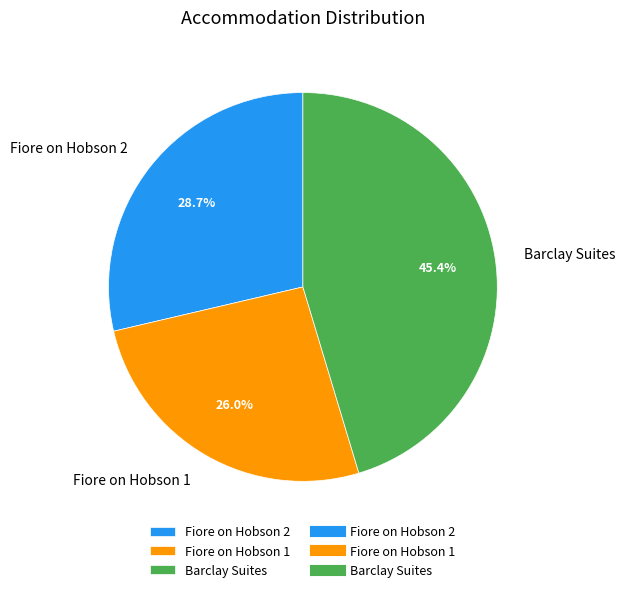

To the nearest percent, what portion does Fiore on Hobson 1 represent?

26%